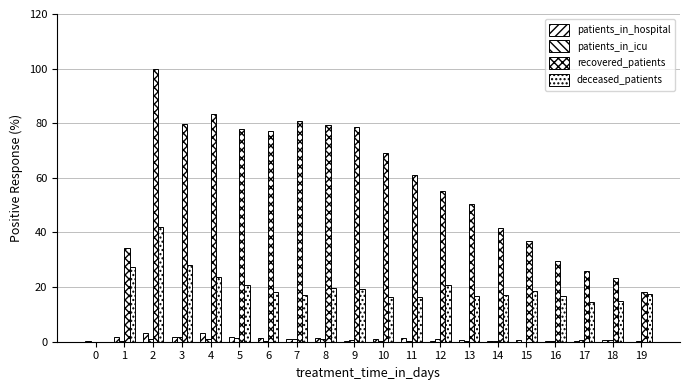

Count the number of categories in the chart.

20